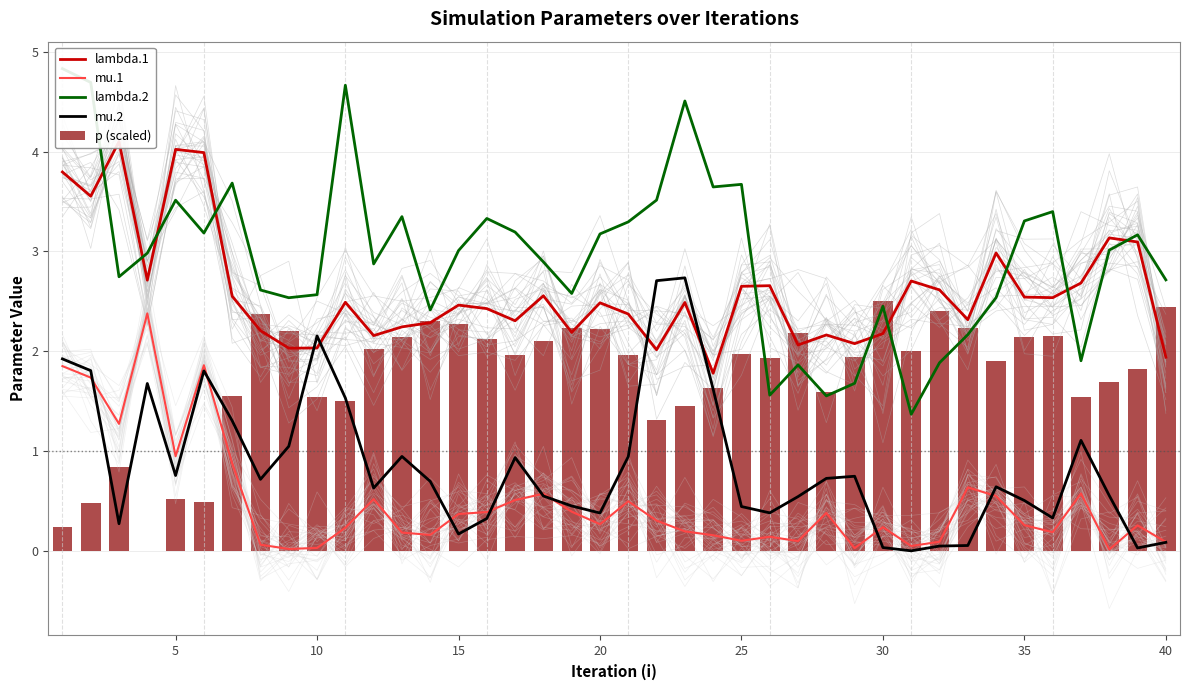

The p (scaled) series shows 0.8 at 10. True or false?

False